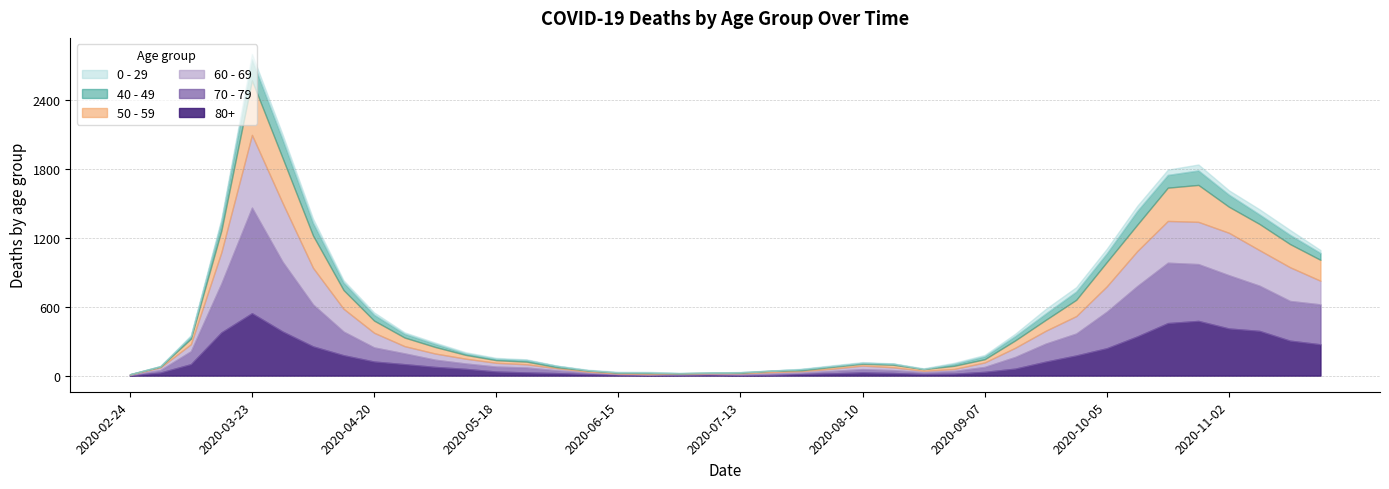

The 80+ series shows 304 at 2020-03-23. True or false?

False